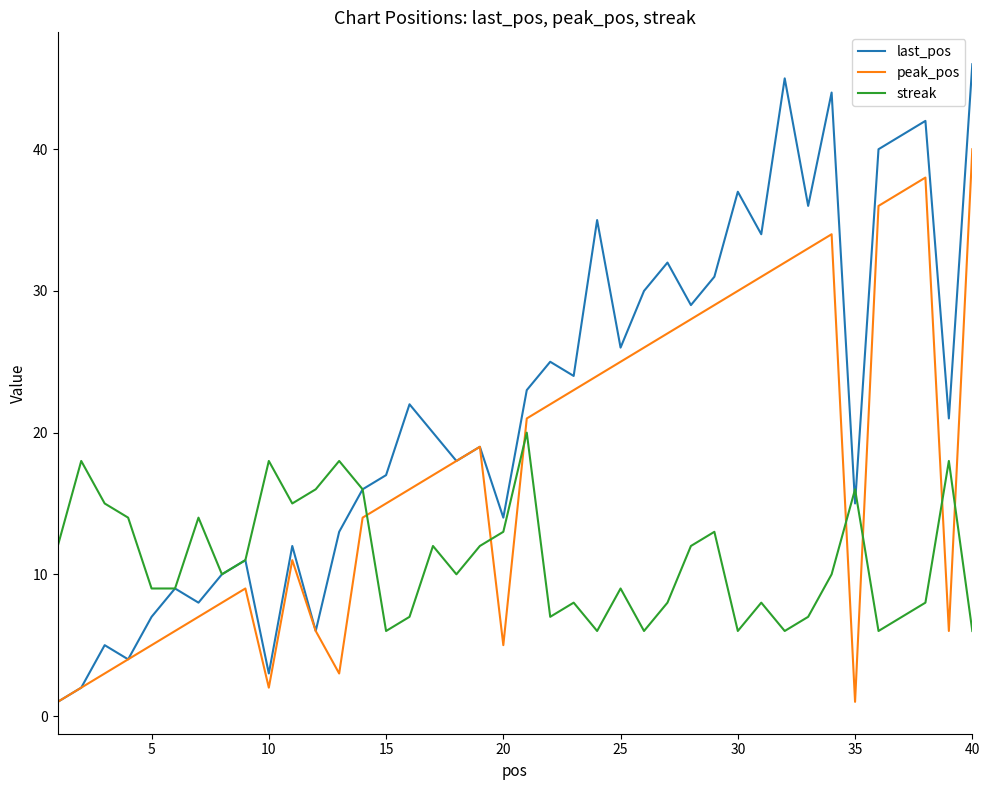

What is the maximum value for last_pos?

46